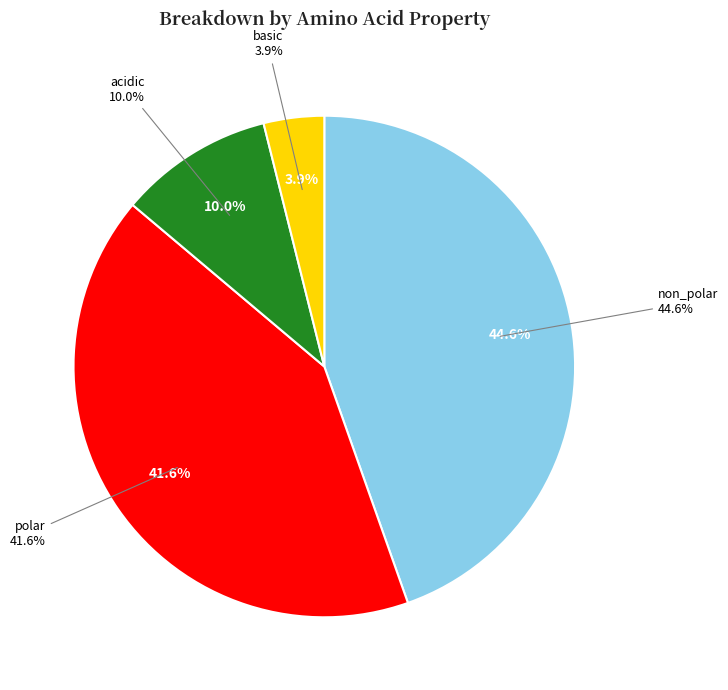

True or false: polar accounts for 50% of the total.

False